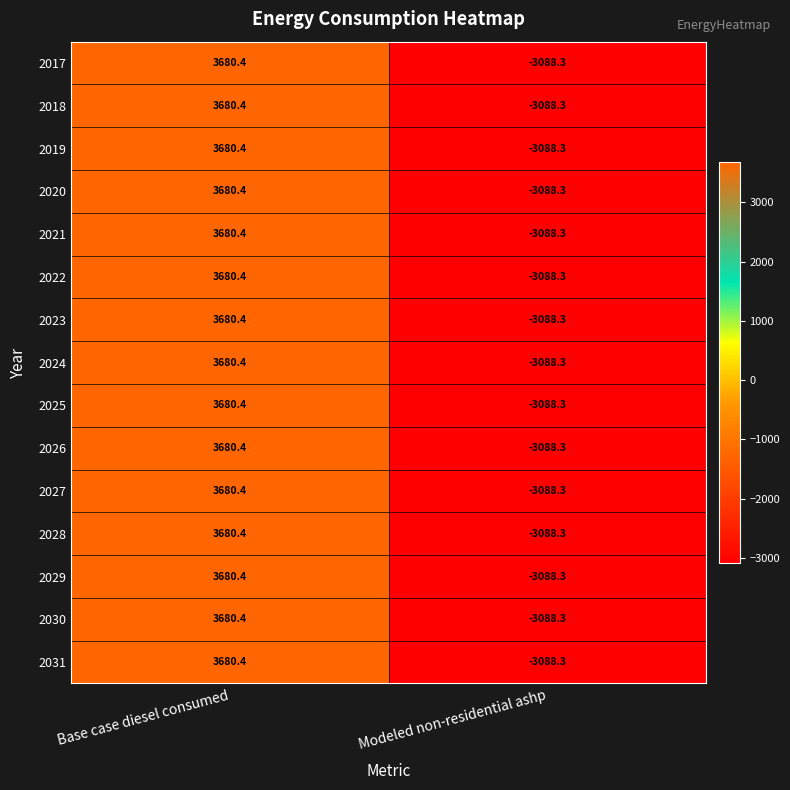

Which label corresponds to the largest value in the chart?

Base case diesel consumed